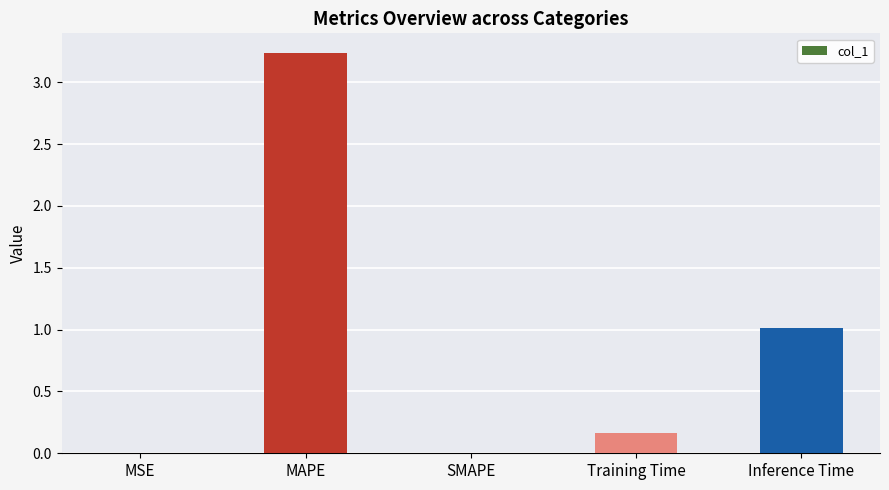

What is the average value?

0.9